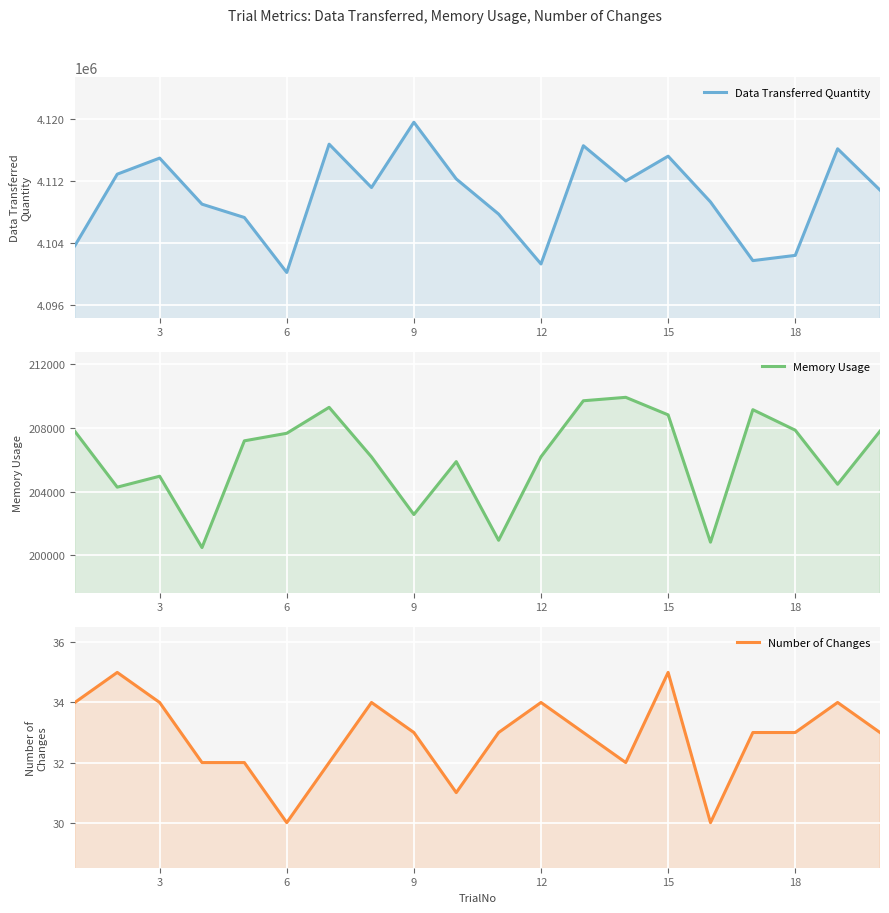

What is the total value across all series at 9?

4309571